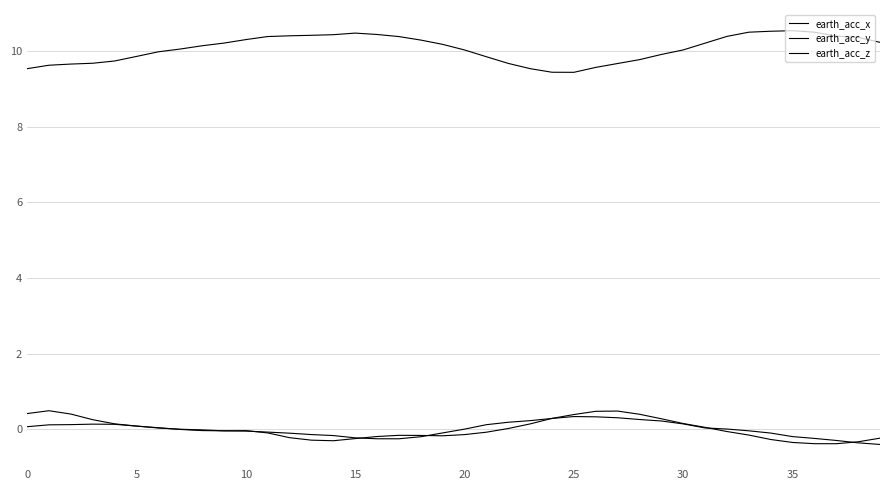

Which series ends up on top after the final intersection of earth_acc_y and earth_acc_x?

earth_acc_y